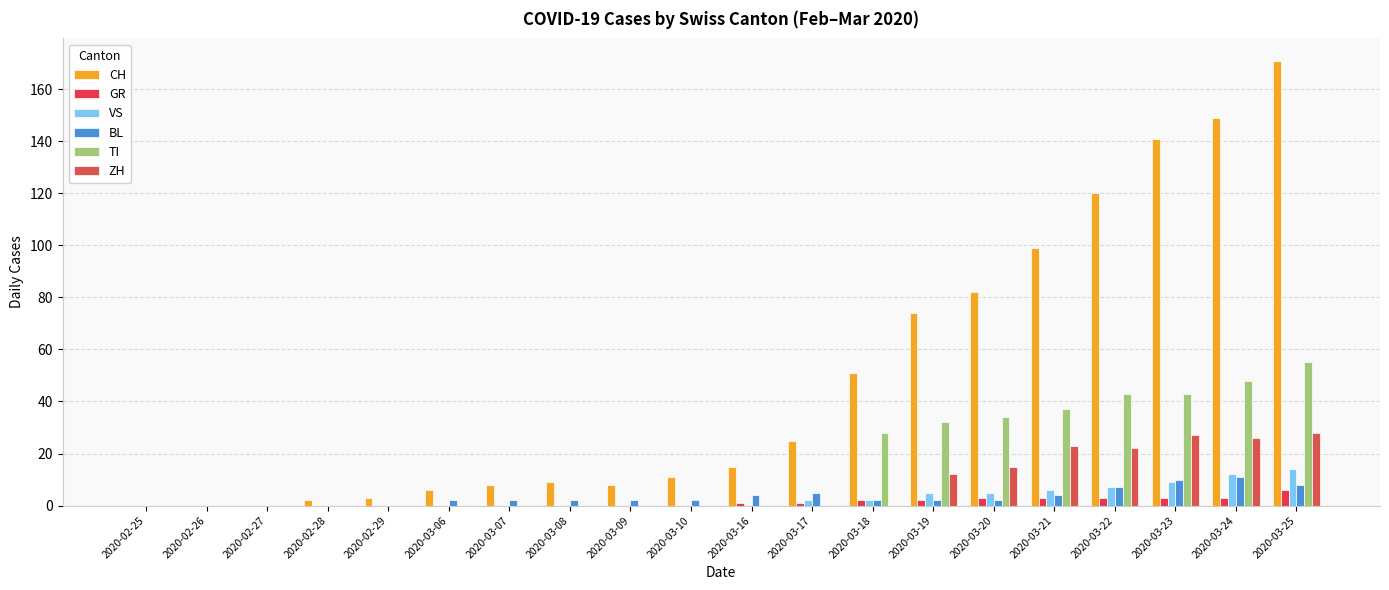

How many distinct data groups are displayed?

6